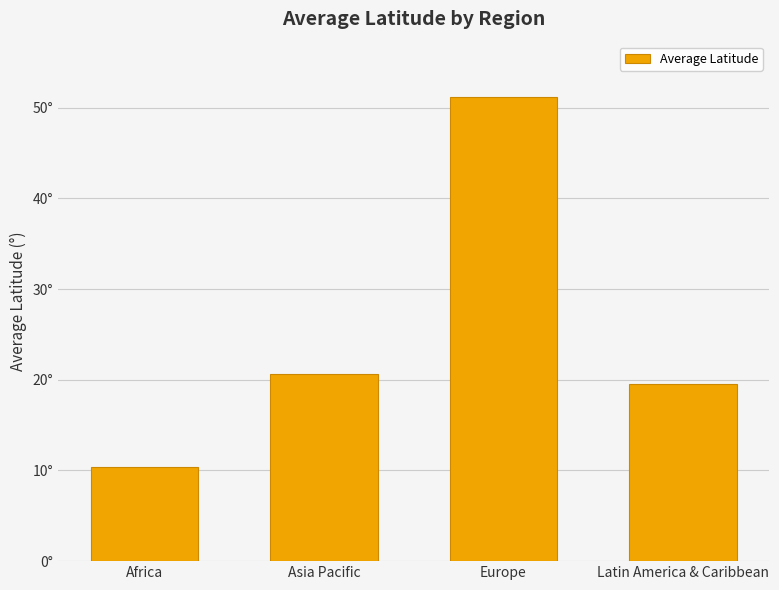

Reading left to right, list all the values displayed in this chart.

Africa=10.4	Asia Pacific=20.7	Europe=51.2	Latin America & Caribbean=19.6